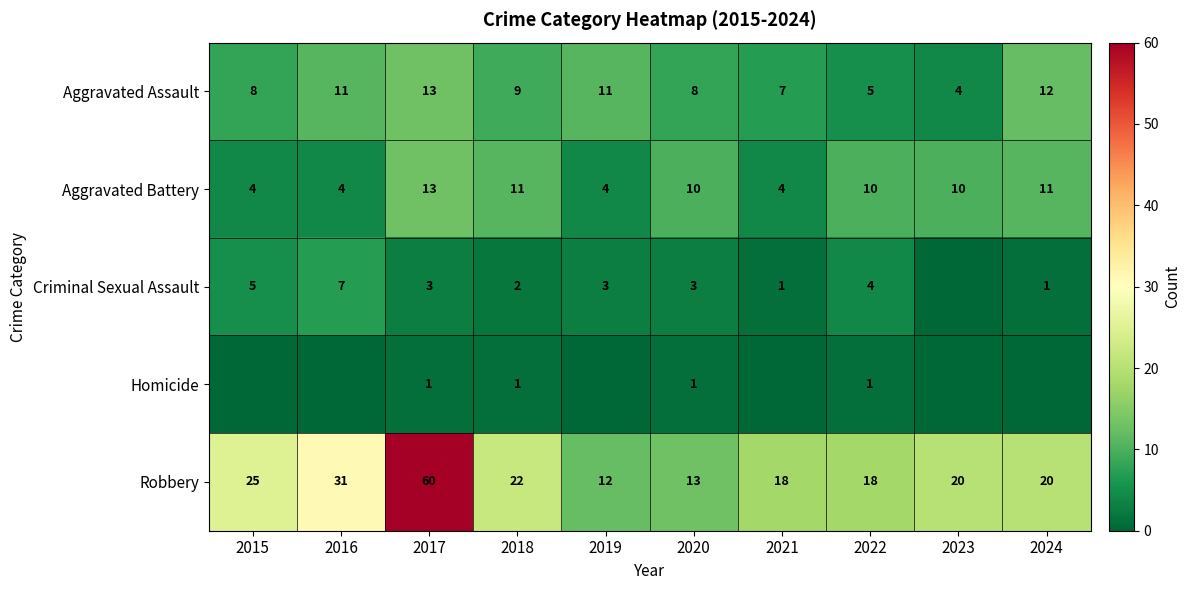

Is it true that Criminal Sexual Assault equals 3 at 2019?

True